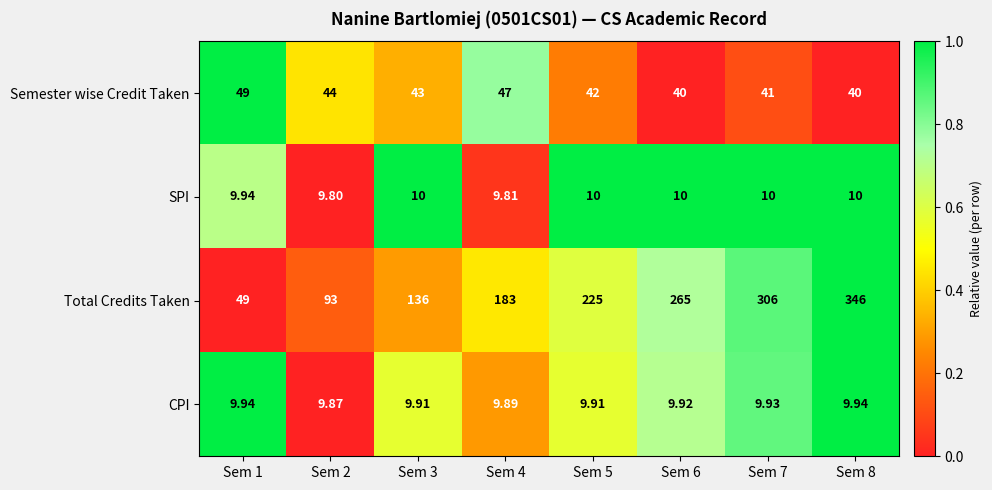

At which category does the chart reach its minimum across all series?

Sem 2